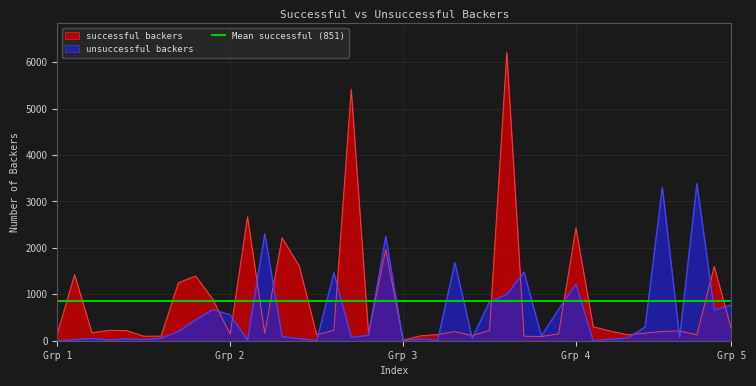

What is the highest value of the unsuccessful_backers series?

3387